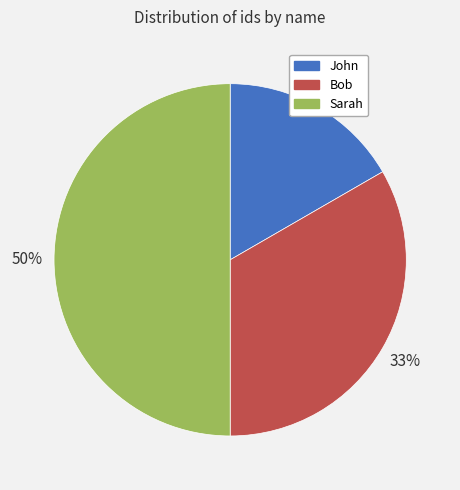

Which category has the smallest portion of the pie?

John